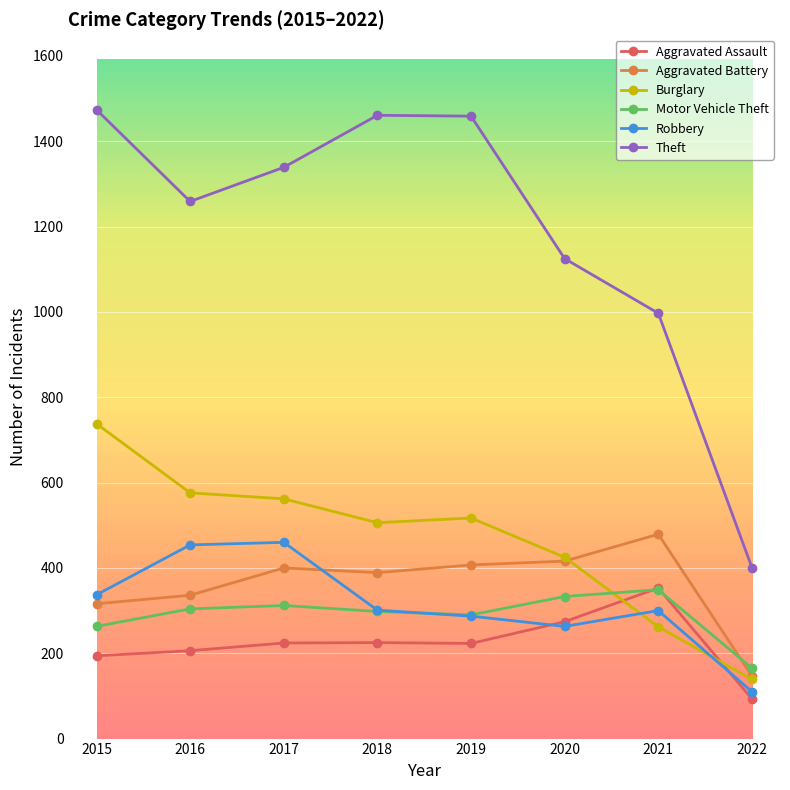

True or false: Aggravated Battery and Aggravated Assault intersect in this chart.

False